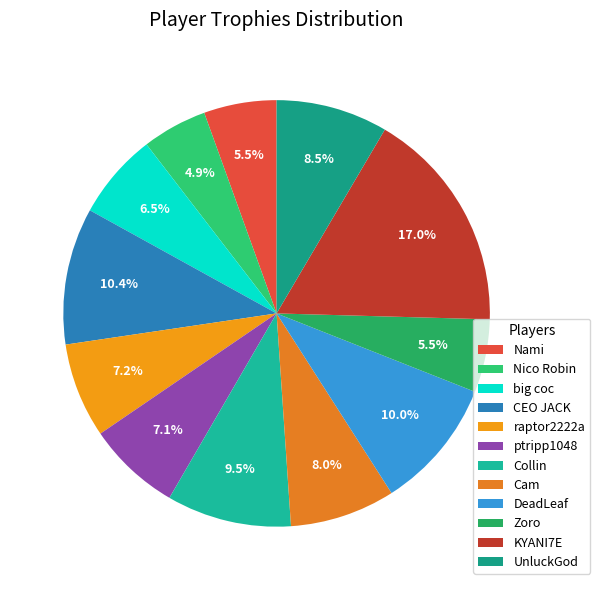

What percentage do ptripp1048 and UnluckGod together represent?

15.6%